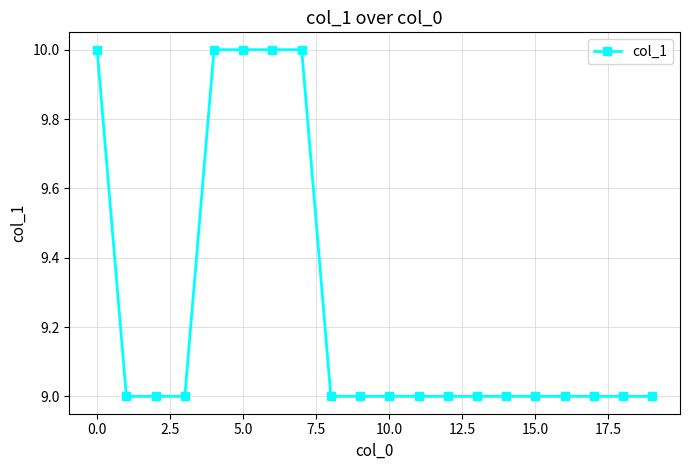

What is the greatest value displayed?

10